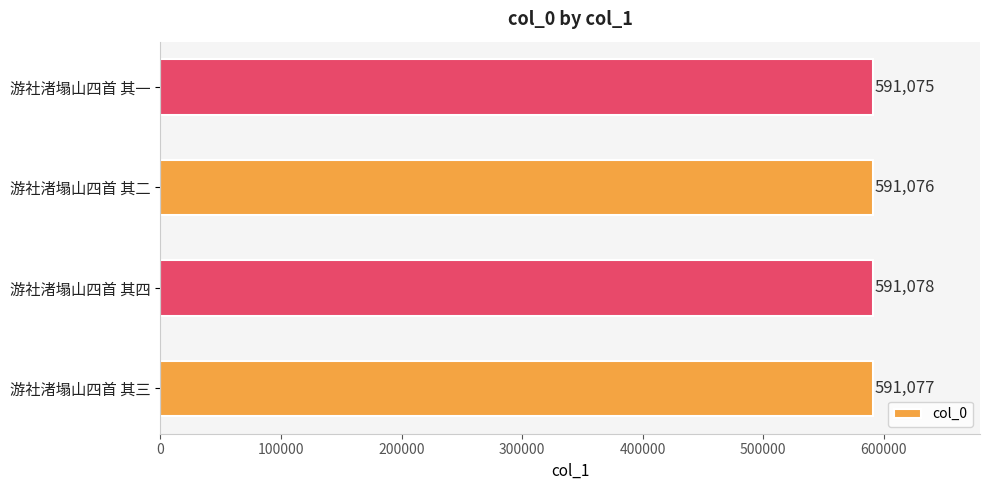

Where is the data nearest to the value 591076?

游社渚塌山四首 其二